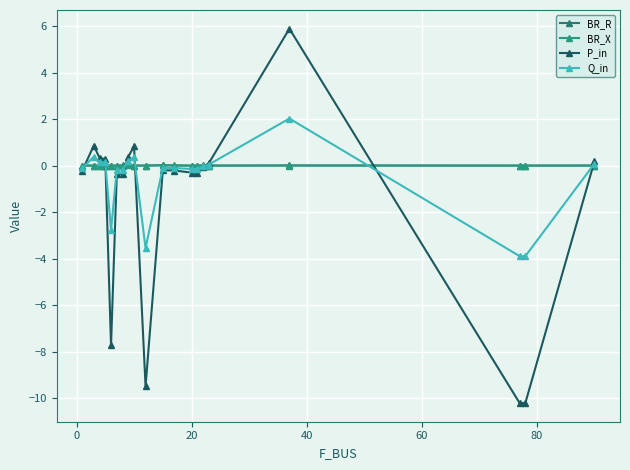

True or false: BR_X and P_in cross at least once.

True